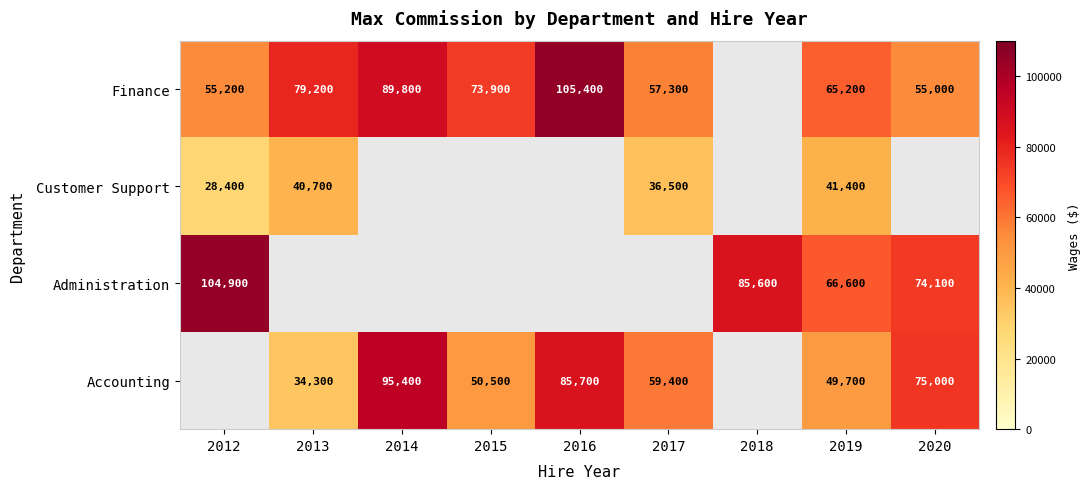

How many categories are shown in the chart?

9